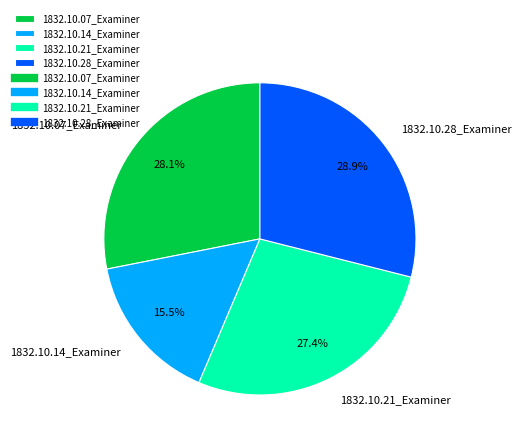

Which category has the biggest portion of the pie?

1832.10.28_Examiner